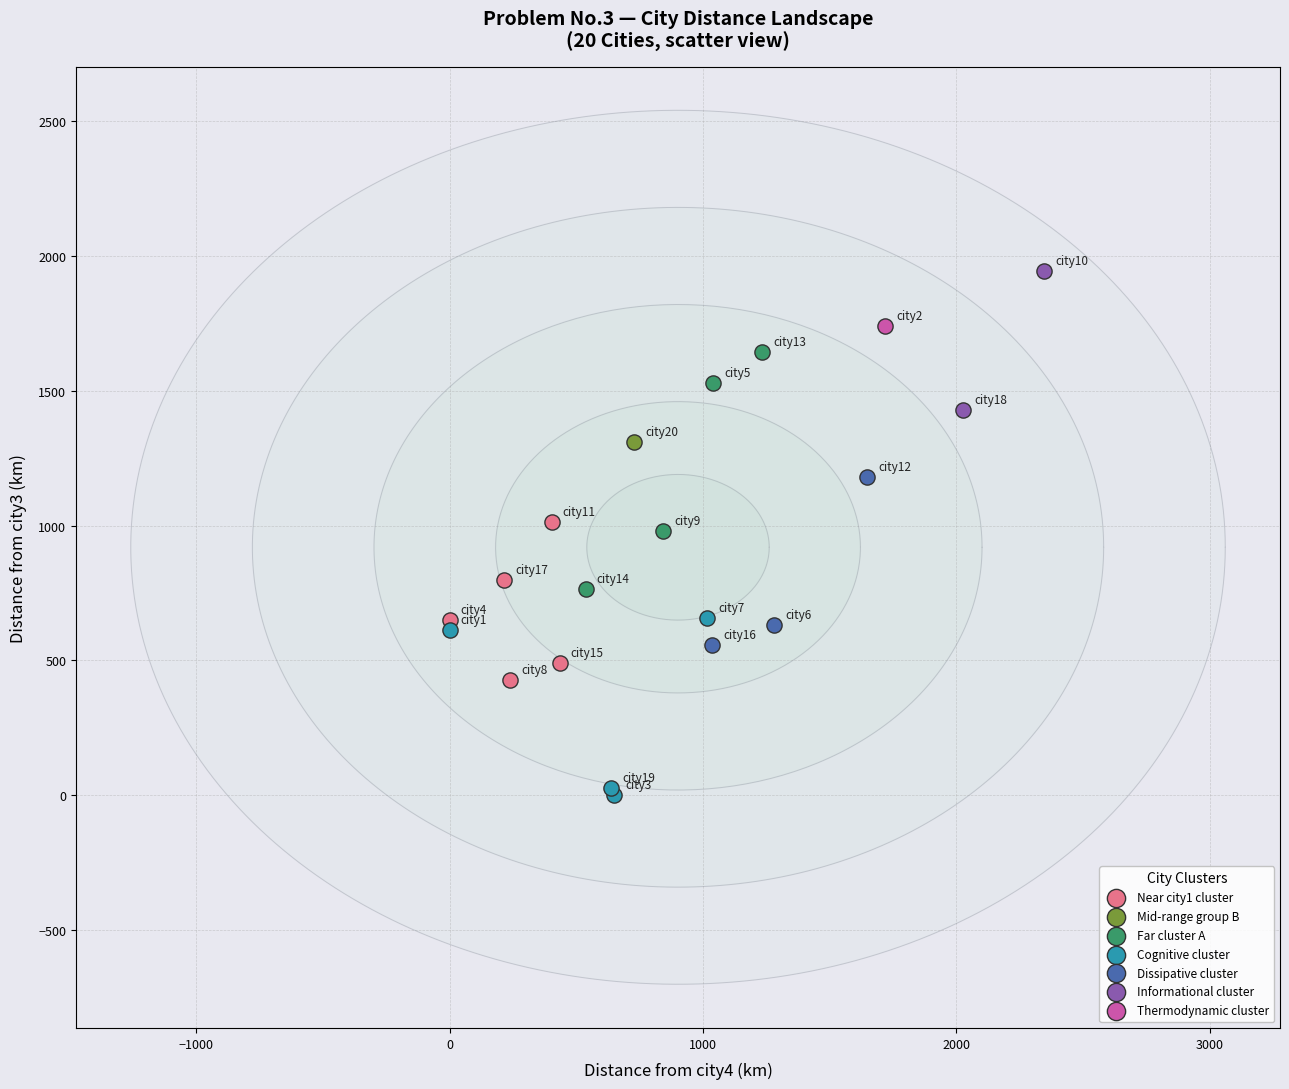

What are all the series names shown in the legend?

Near city1 cluster, Mid-range group B, Far cluster A, Cognitive cluster, Dissipative cluster, Informational cluster, Thermodynamic cluster